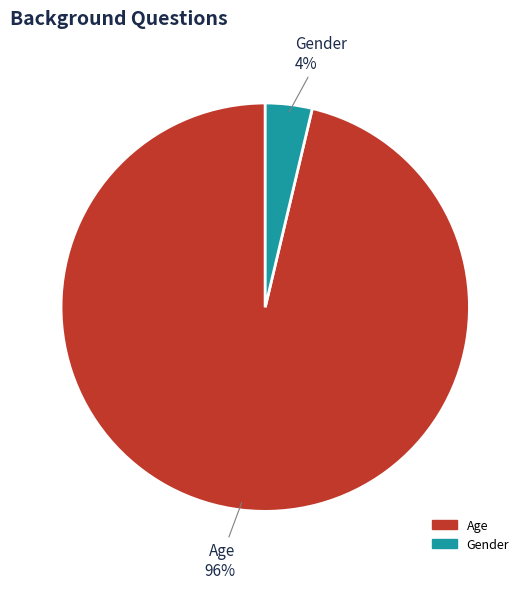

How many segments does this pie chart have?

2